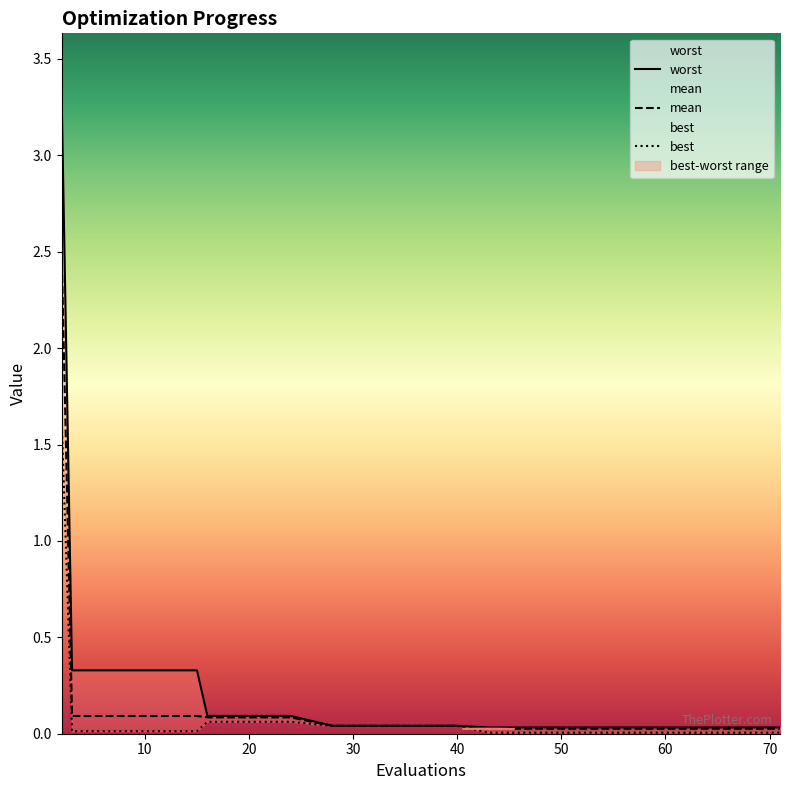

List the labels in order of worst value, smallest first.

43, 47, 51, 55, 59, 63, 67, 71, 28, 32, 36, 40, 16, 20, 24, 3, 7, 11, 15, 2